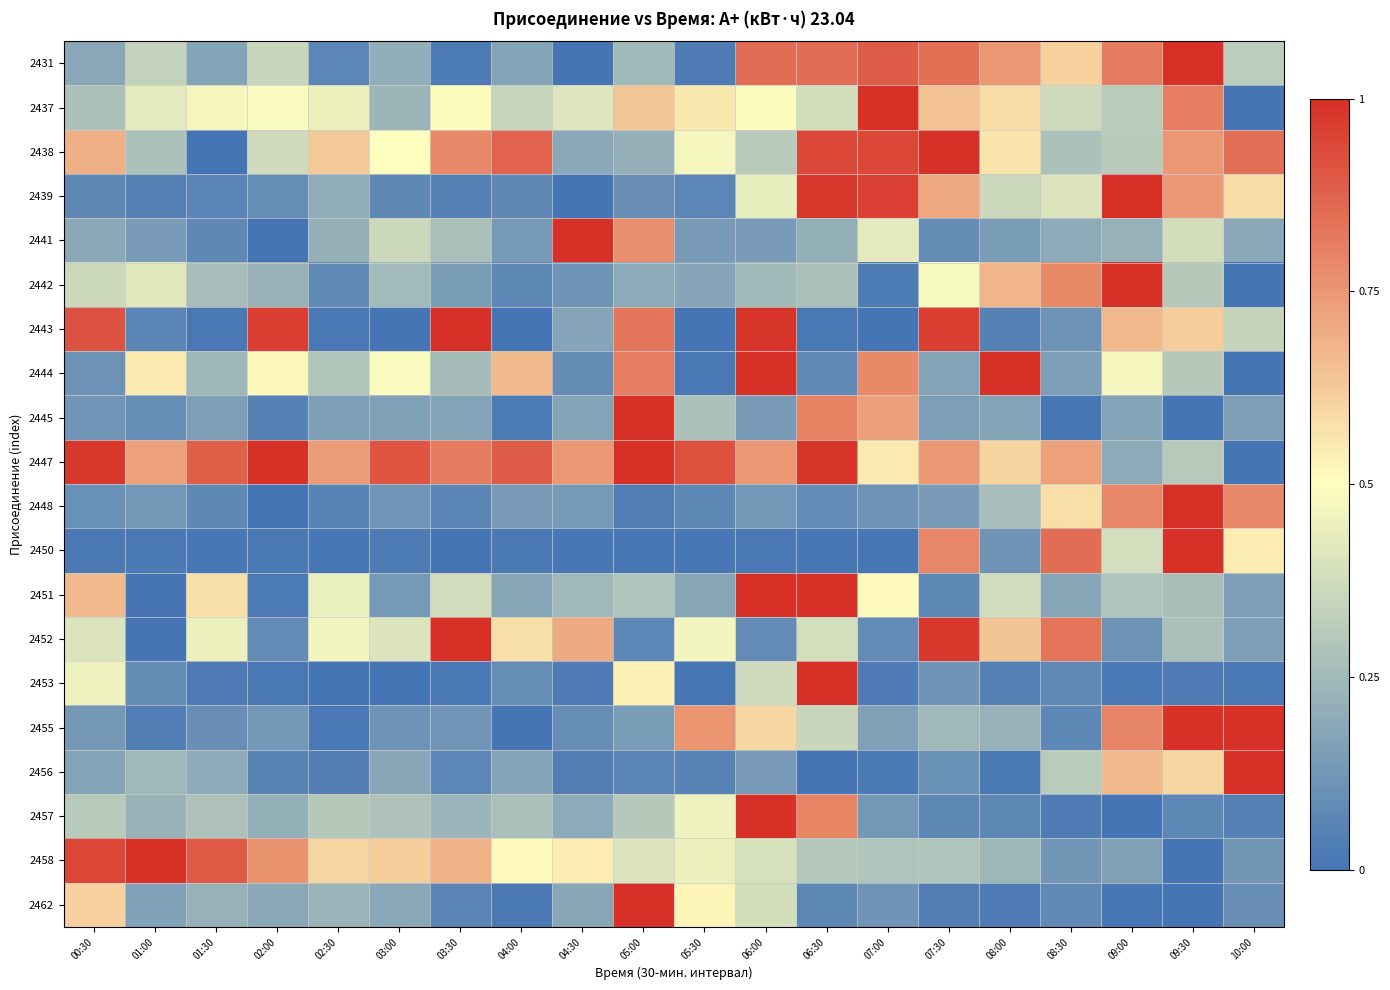

What is the greatest value displayed?

1.0